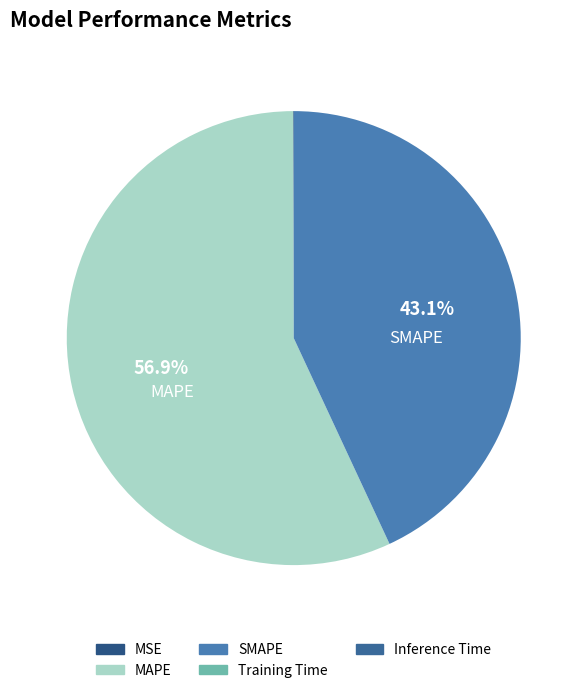

What percentage is NOT represented by MAPE?

43.1%